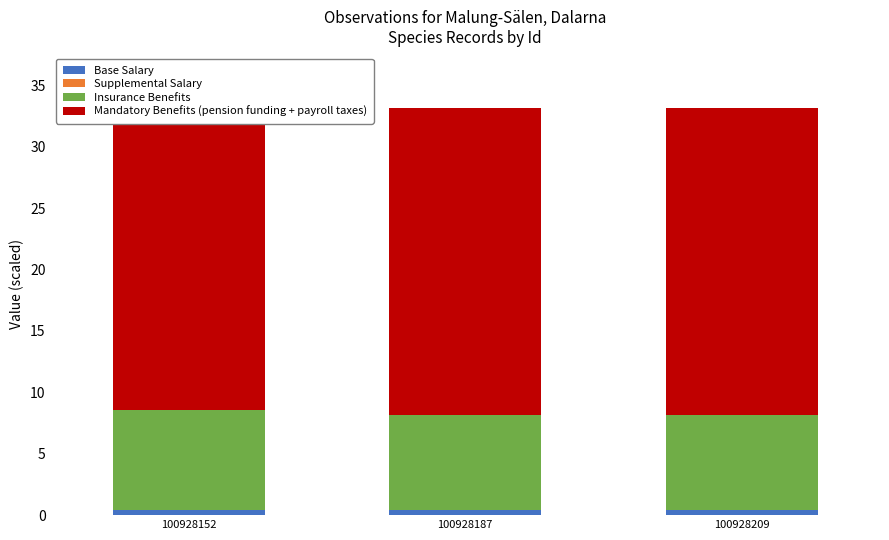

Rank the series at 100928187 from highest to lowest value.

Mandatory Benefits (pension funding + payroll taxes), Insurance Benefits, Base Salary, Supplemental Salary